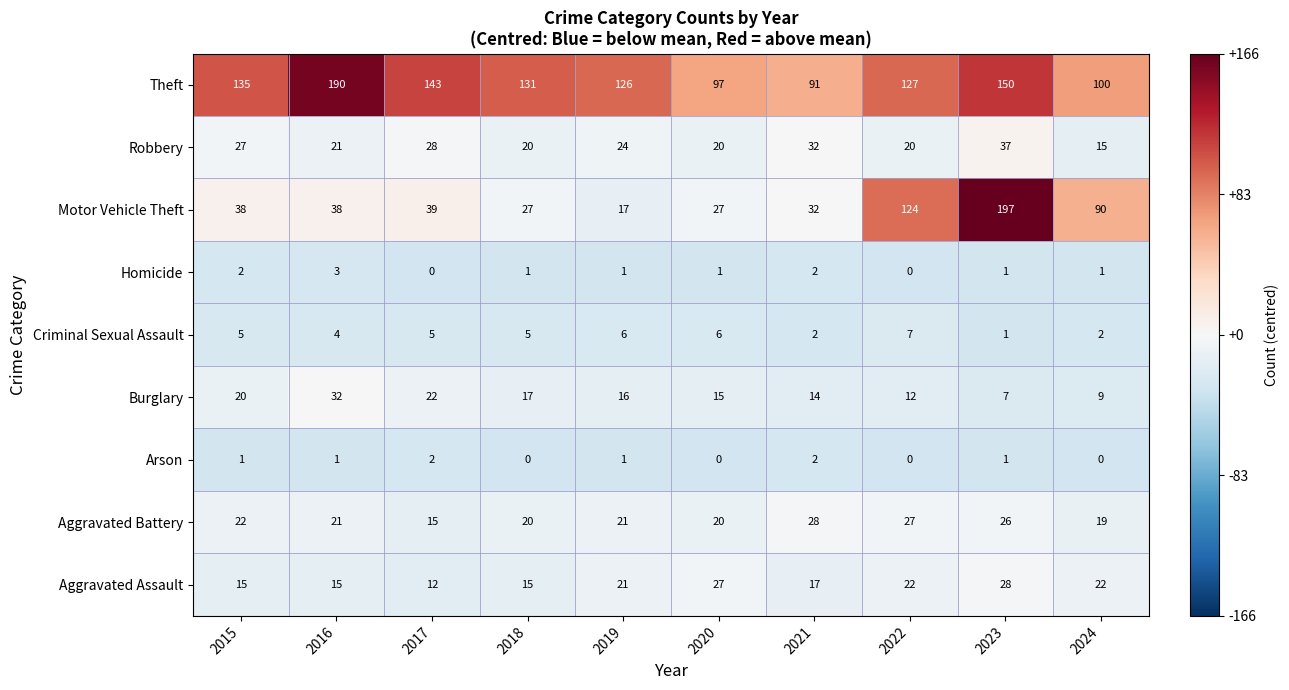

How many values in Arson are above zero?

6